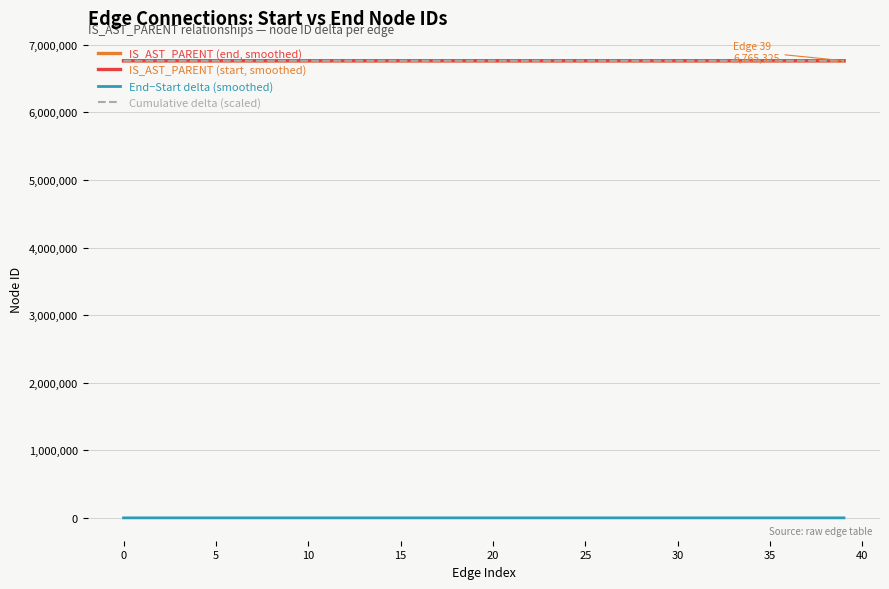

List the series in order of their peak value, highest first.

Cumulative delta (scaled), IS_AST_PARENT (end, smoothed), IS_AST_PARENT (start, smoothed), End−Start delta (smoothed)